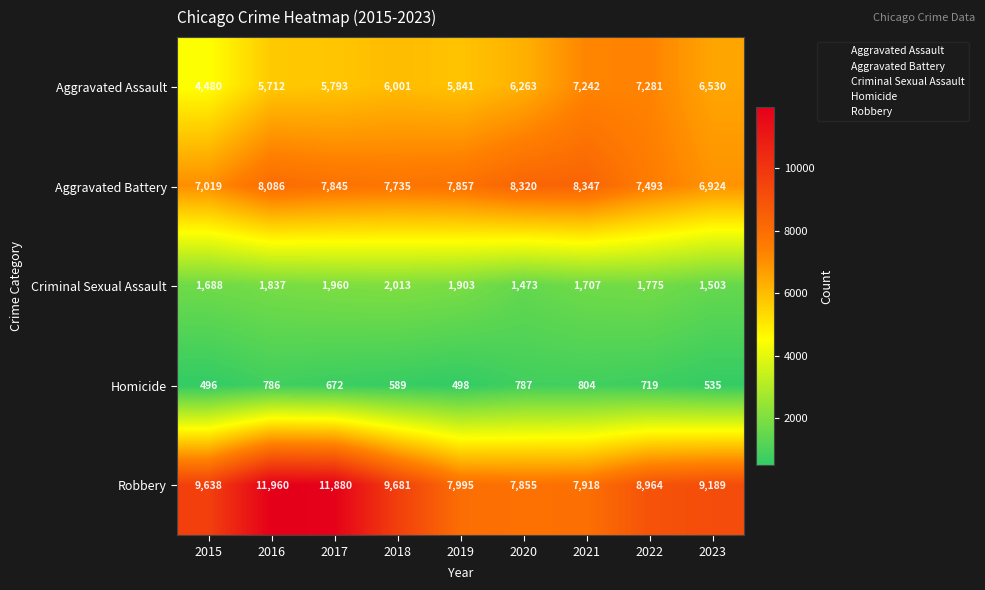

What is the greatest value displayed?

11960